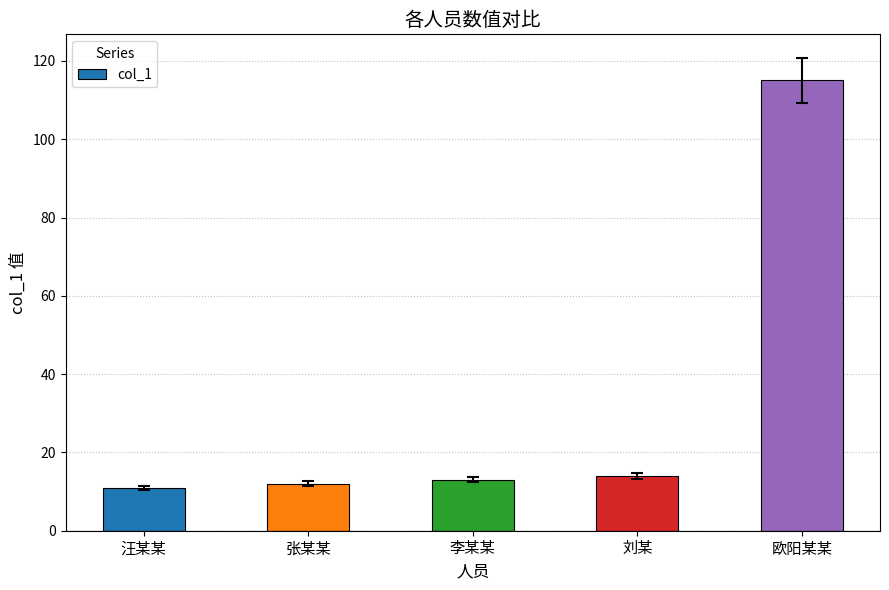

Approximately how many times larger is the value at 李某某 compared to 汪某某?

1.2